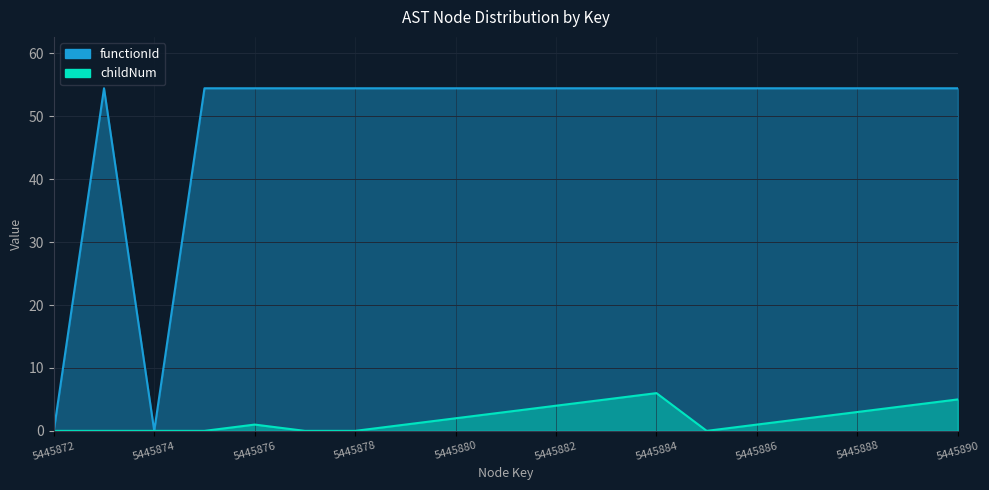

What is the difference between the highest and lowest values at 5445879?

53.5